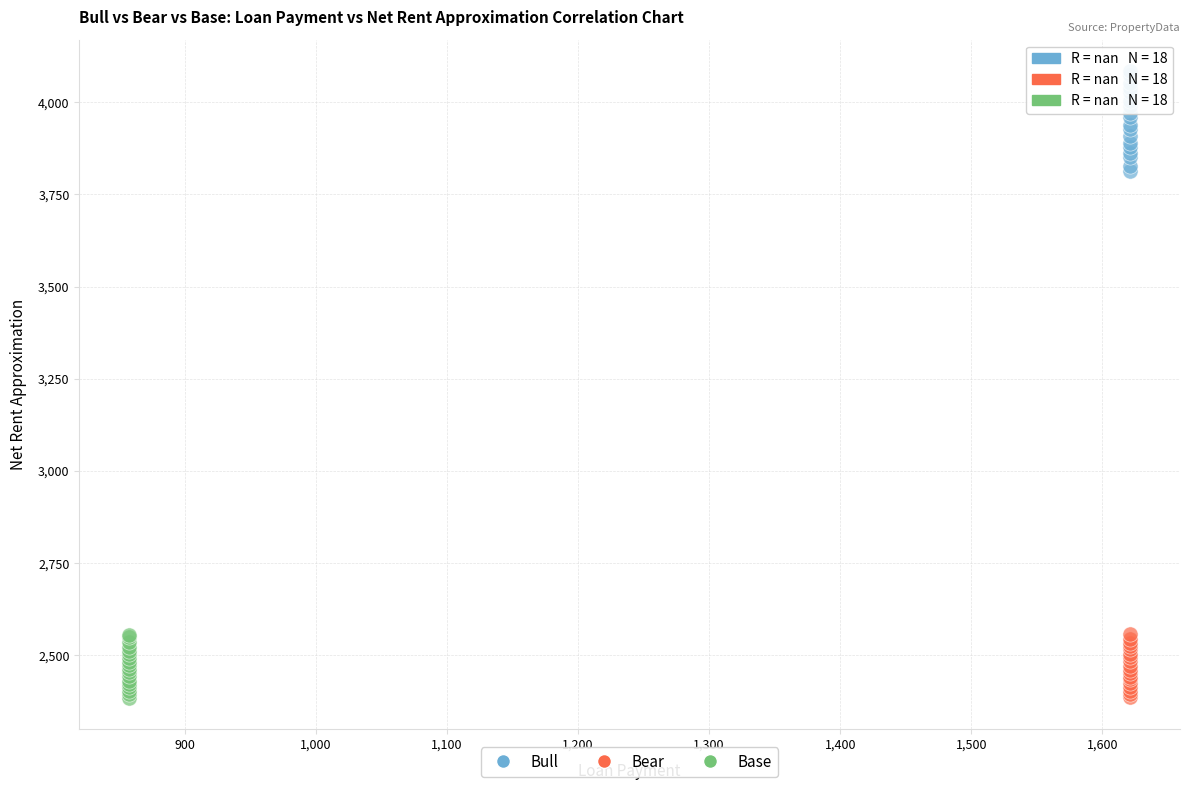

Which series has the largest Y range (max minus min)?

Bull